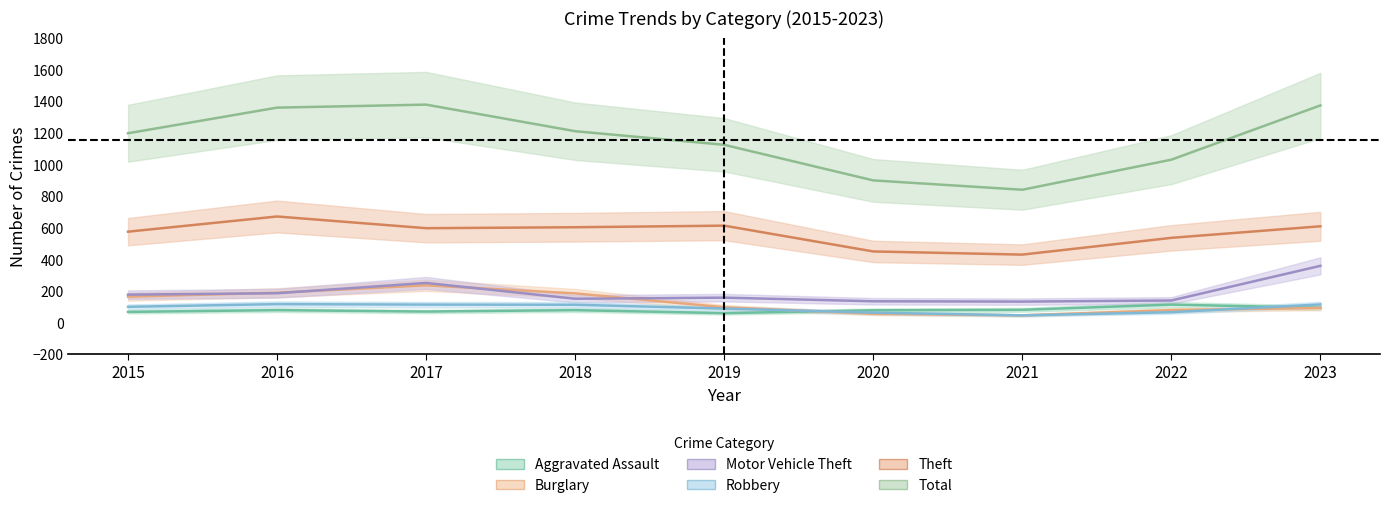

Which series has the largest range (max minus min)?

Total